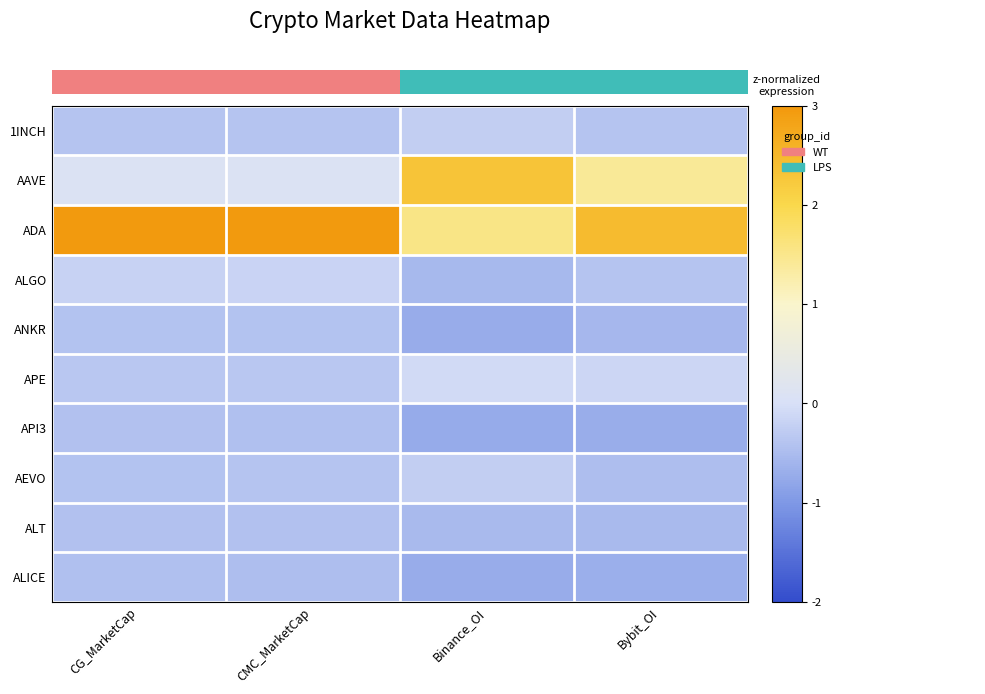

Between Binance_OI and Bybit_OI, which is larger?

Binance_OI